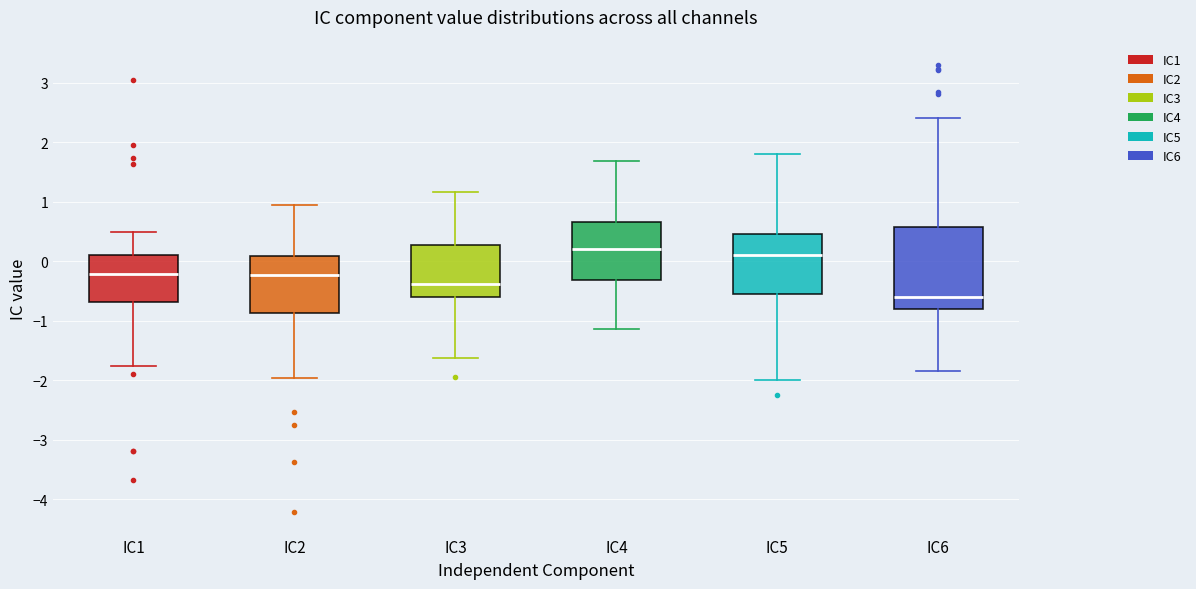

Which box's median line is the lowest?

IC6